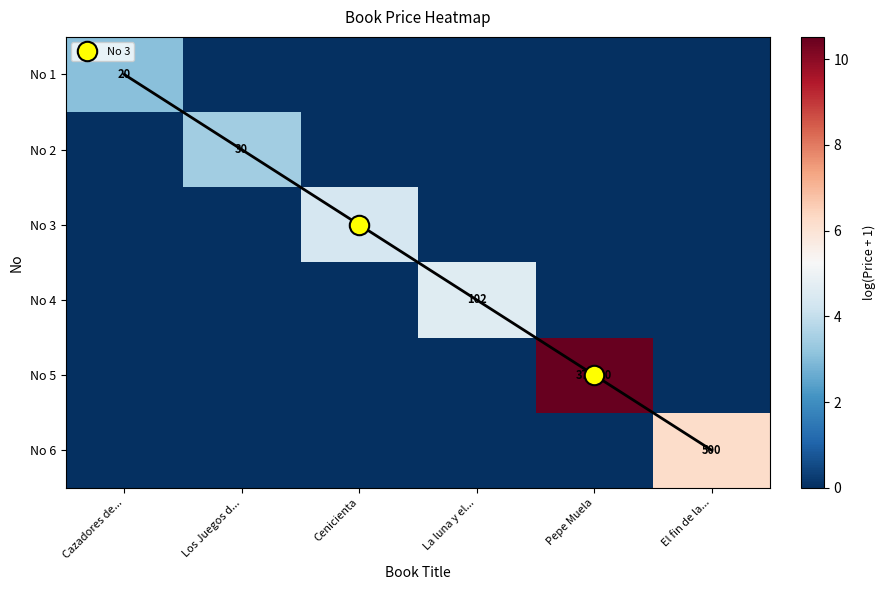

Rank the categories by No 1 value from lowest to highest.

Los Juegos d..., Cenicienta, La luna y el..., Pepe Muela, El fin de la..., Cazadores de...